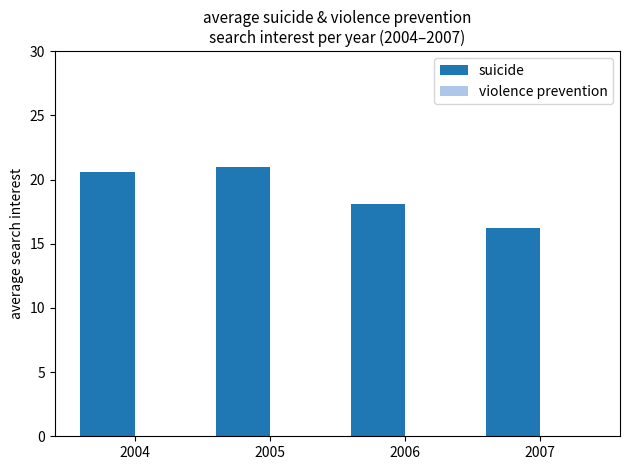

What is the difference between the maximum and minimum values?

4.8